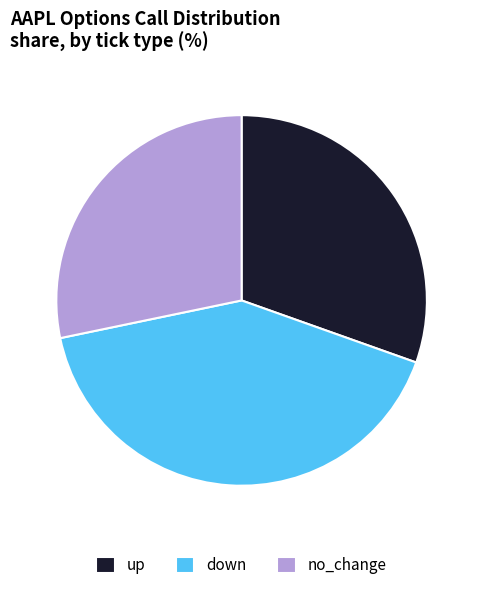

Do down and up together represent more than half of the pie?

Yes